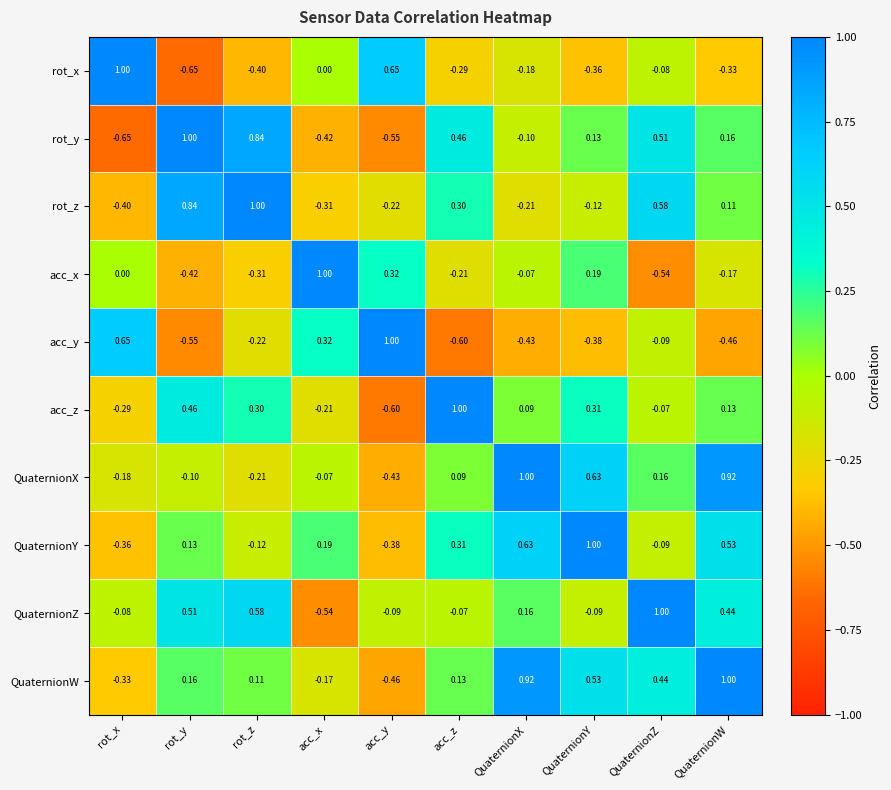

At which label does rot_y first exceed 0?

rot_y